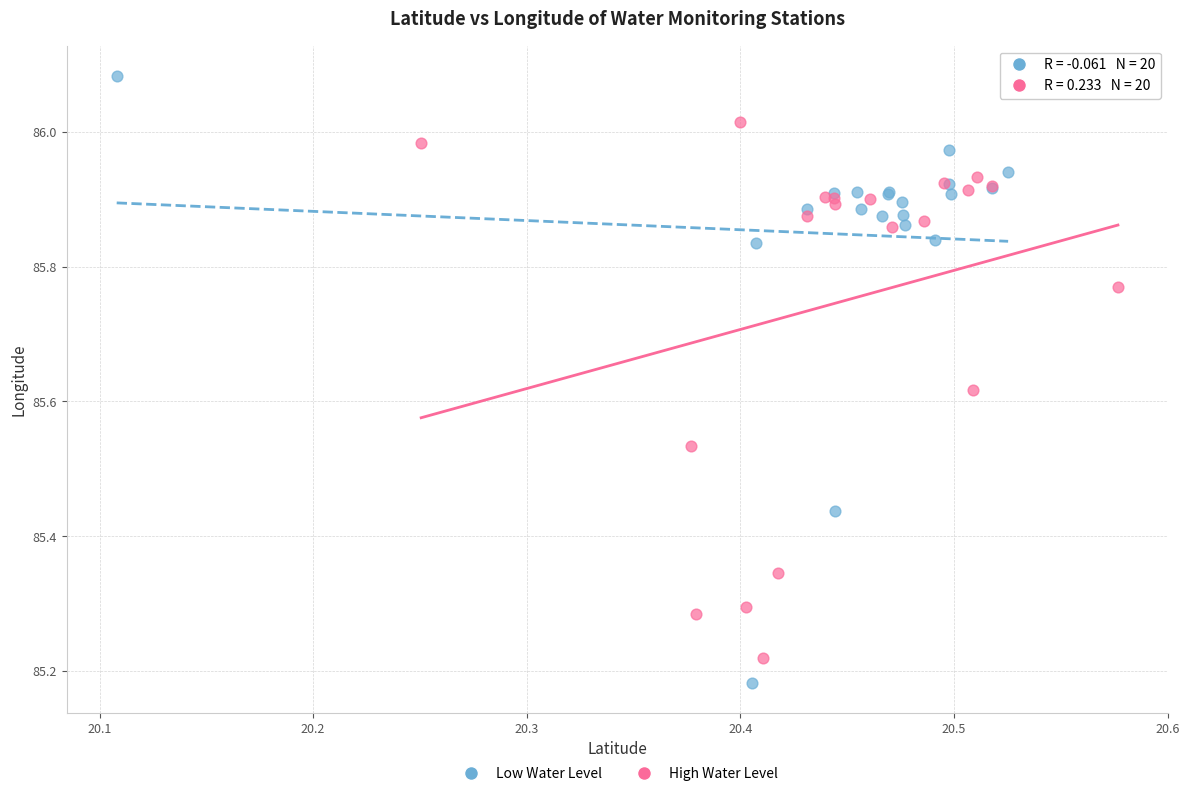

What are all the series names shown in the legend?

Low Water Level, High Water Level